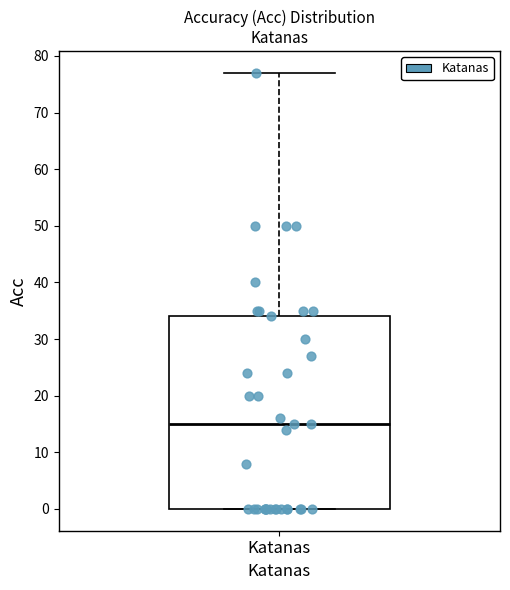

Read this box plot against the y-axis: the position of the median line, the range covered by the box, and the ends of both whiskers. The values are not printed on the chart, so give them approximately, as read against the axis.

median 15, box 0 to 34, whiskers 0 to 77